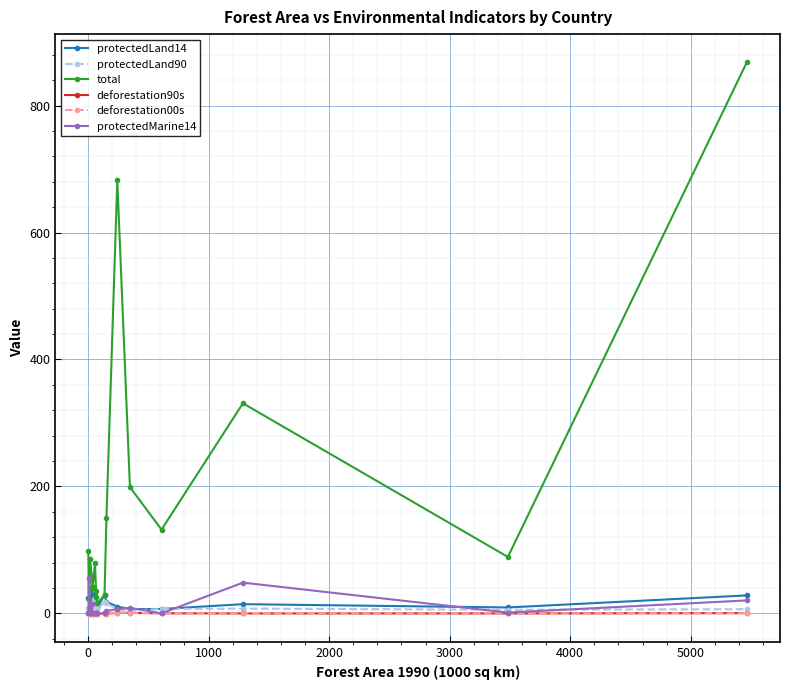

After their last crossing, which series has the higher values: protectedMarine14 or total?

total